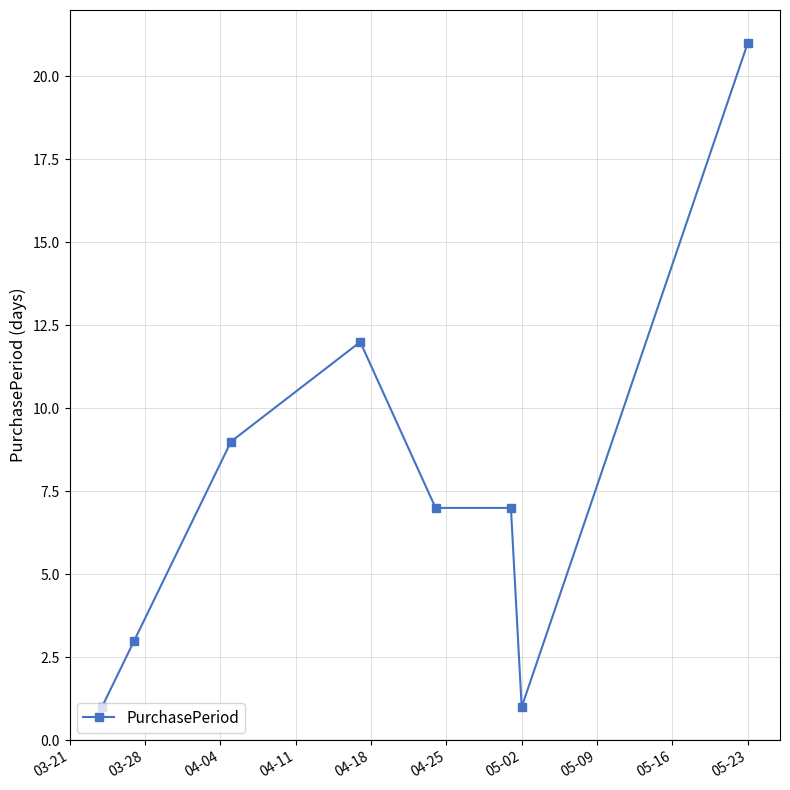

How many lines are shown in the chart?

1